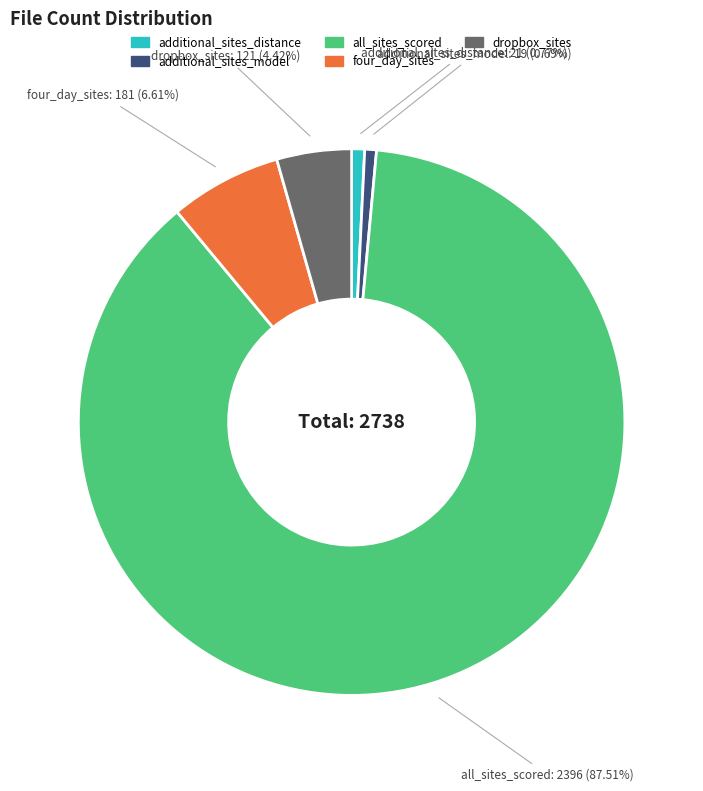

Which has a higher value, all_sites_scored or four_day_sites?

all_sites_scored